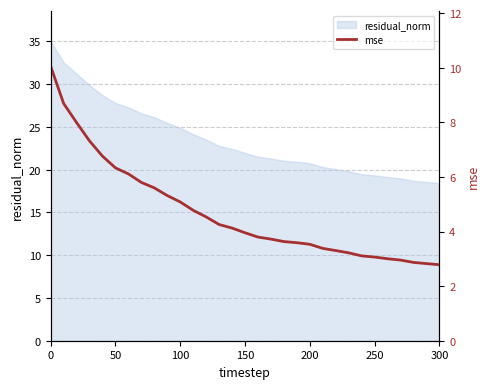

Is it true that the value at 12 is 2.8?

False